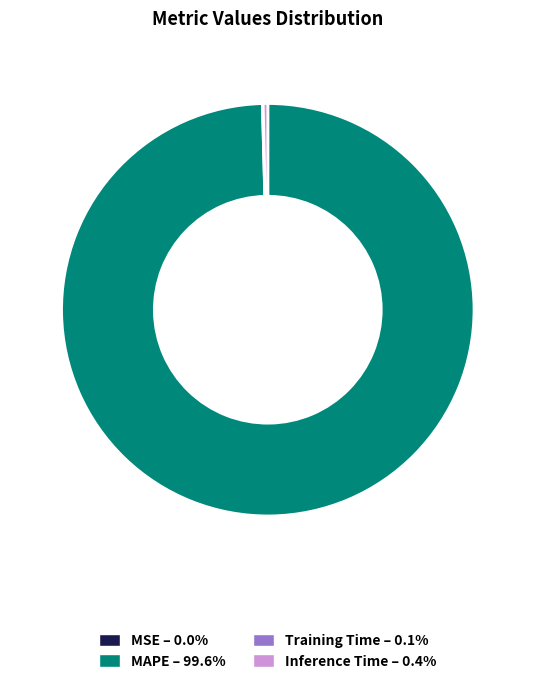

Do Inference Time – 0.4% and MAPE – 99.6% together represent more than half of the pie?

Yes